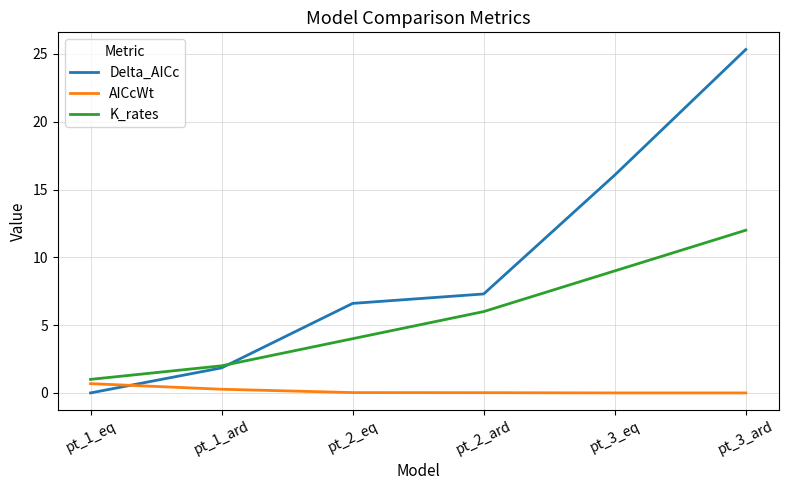

Rank the series by their average value, from highest to lowest.

Delta_AICc, K_rates, AICcWt